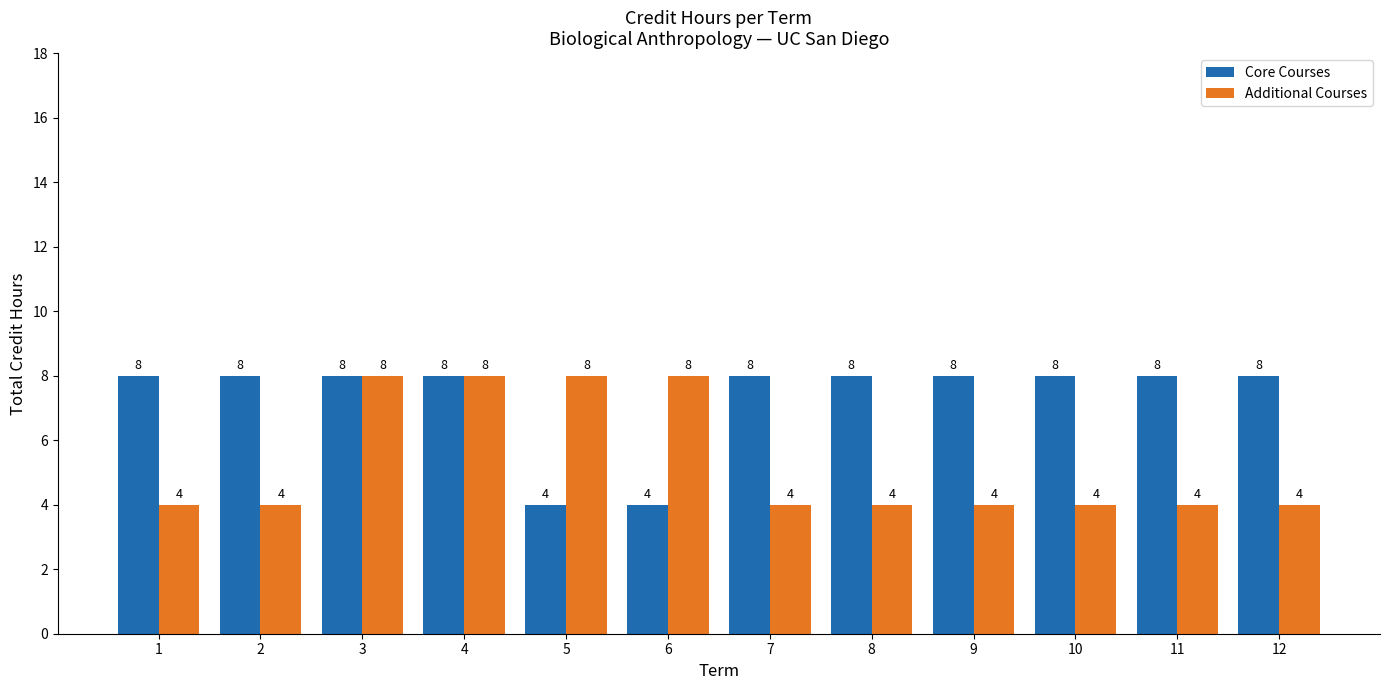

Are the bars horizontal?

No